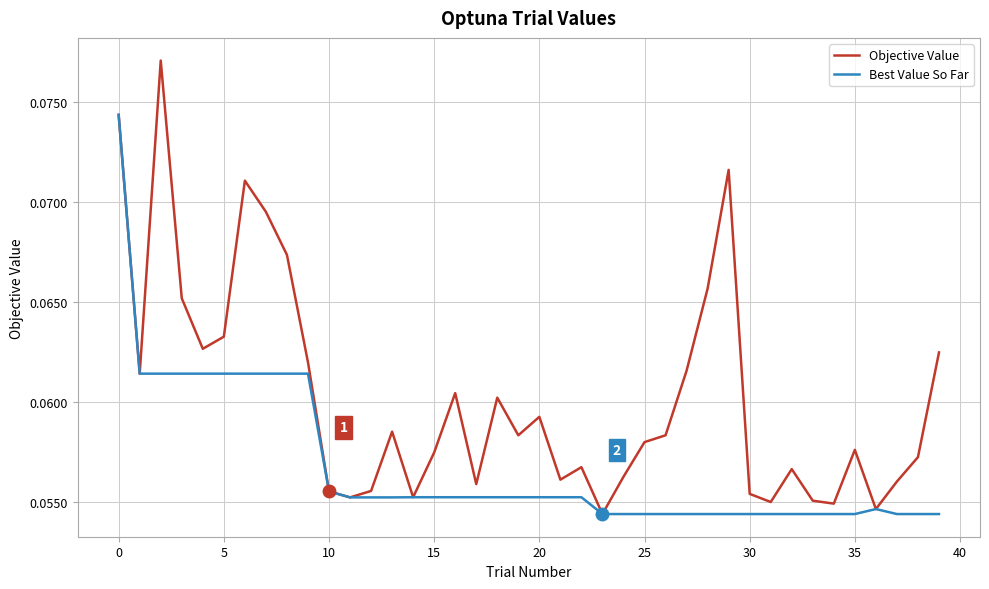

Which series has the largest total across all categories?

Objective Value